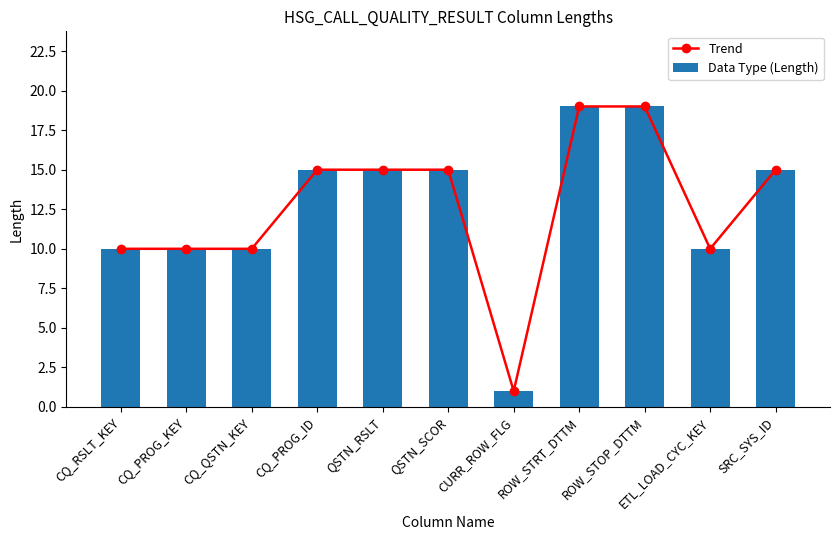

What position from the left is SRC_SYS_ID?

11